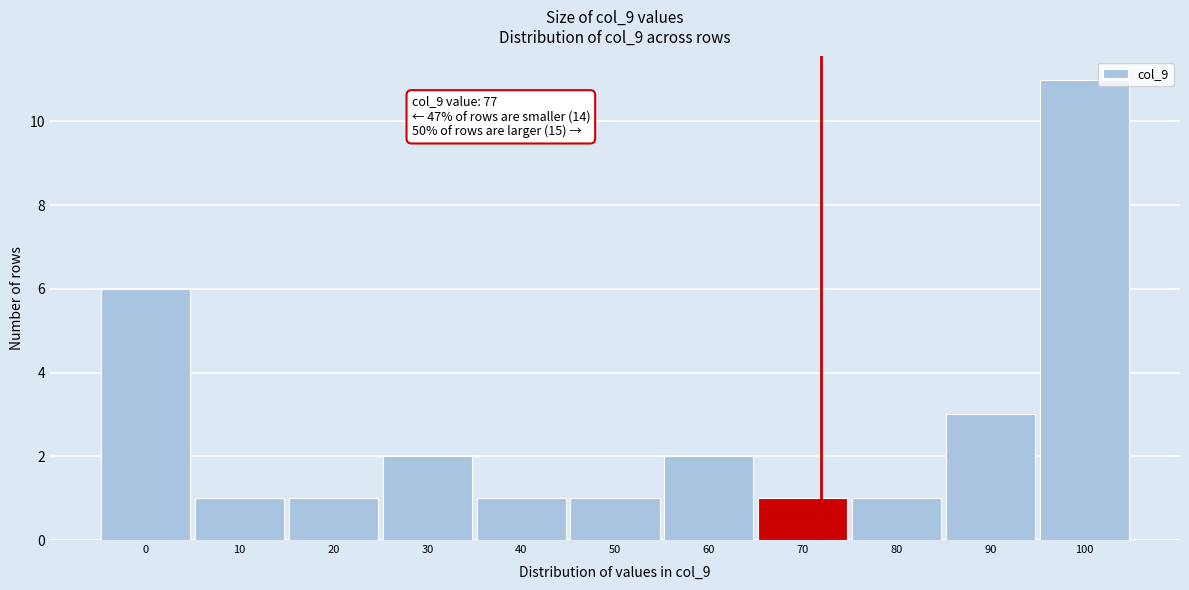

Reading left to right, what are all the values shown in this chart?

0=6	10=1	20=1	30=2	40=1	50=1	60=2	70=1	80=1	90=3	100=11